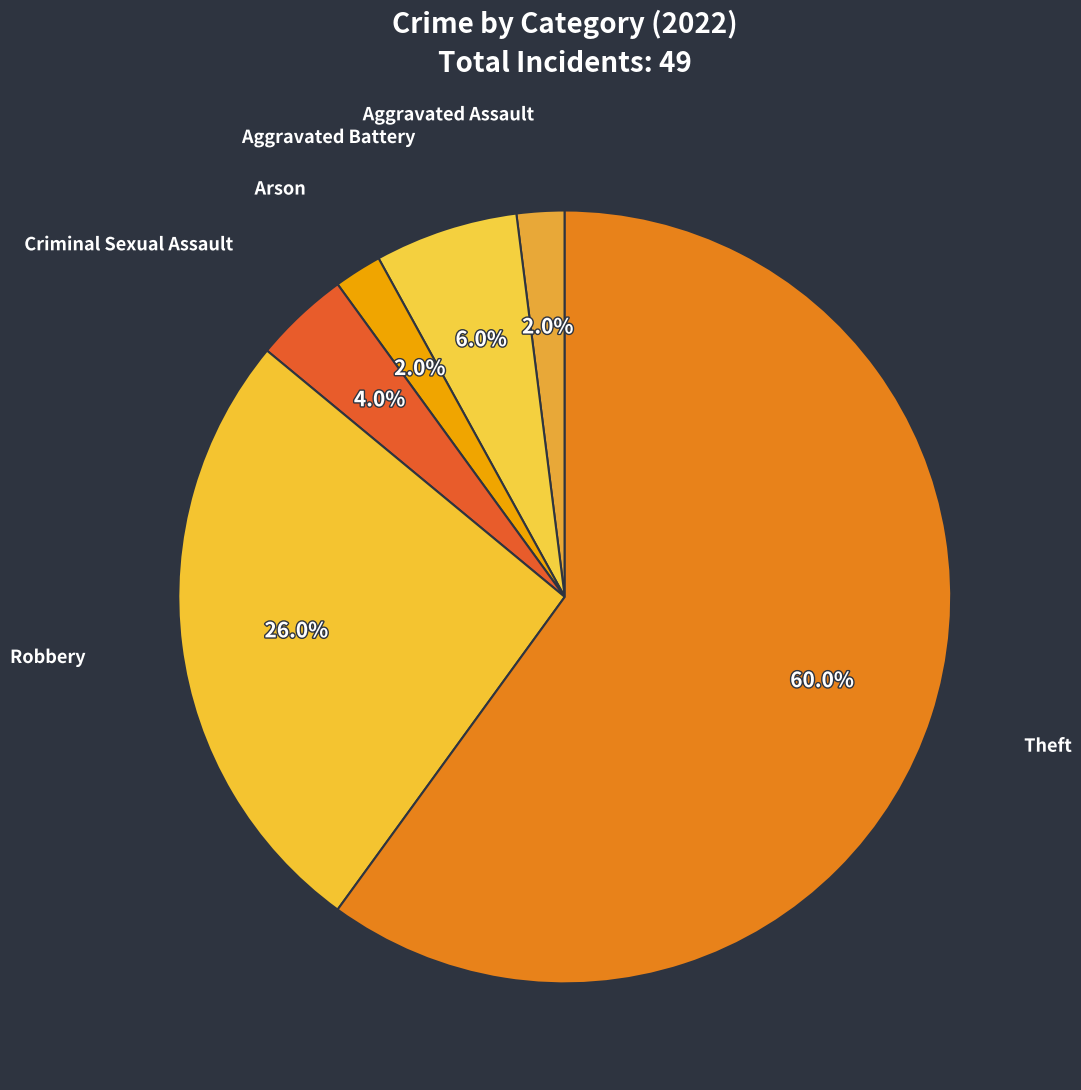

To the nearest percent, what is the average slice percentage?

17%